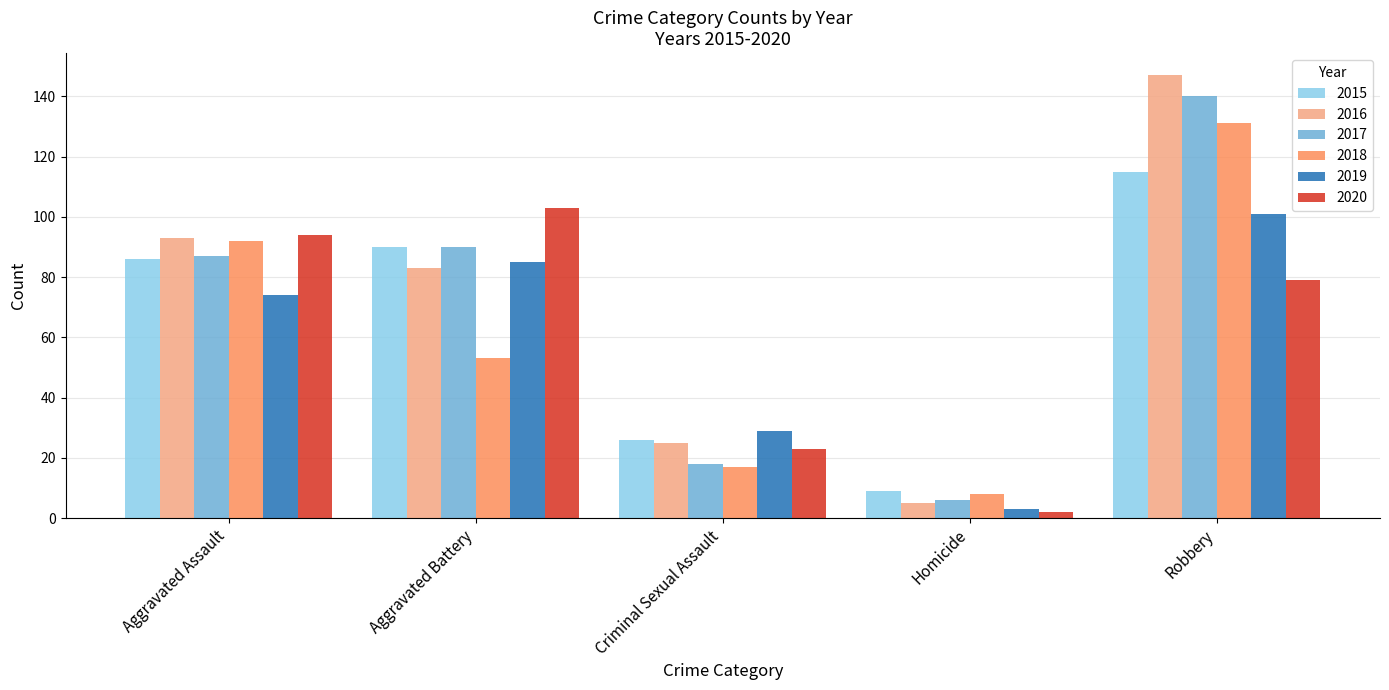

What is the difference between the 2018 values at Aggravated Battery and Robbery?

78